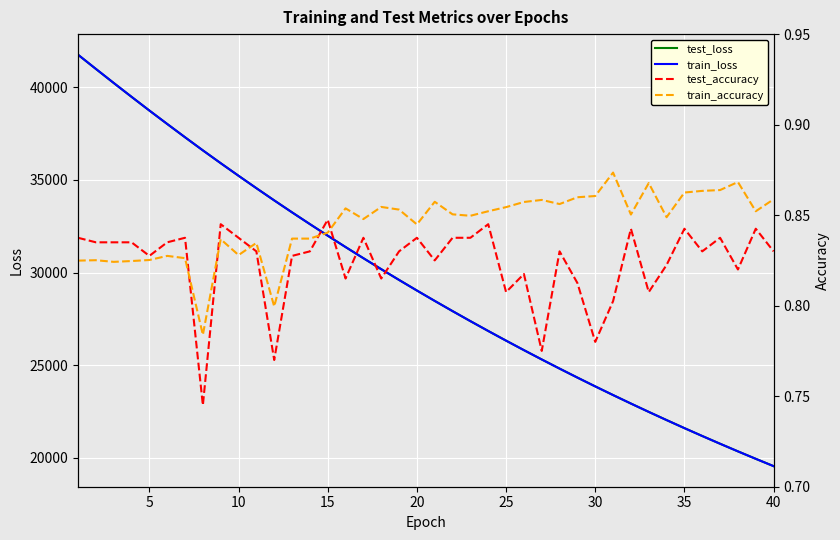

What is the highest value of the train_loss series?

41765.2